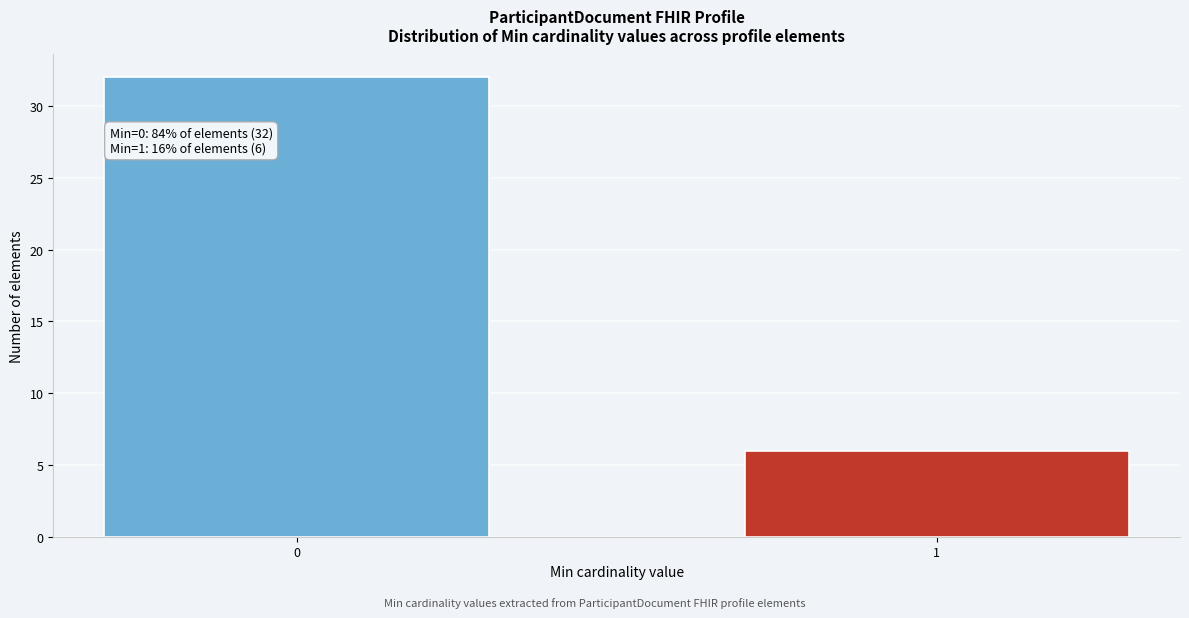

Reading left to right, list all the values displayed in this chart.

0=32	1=6